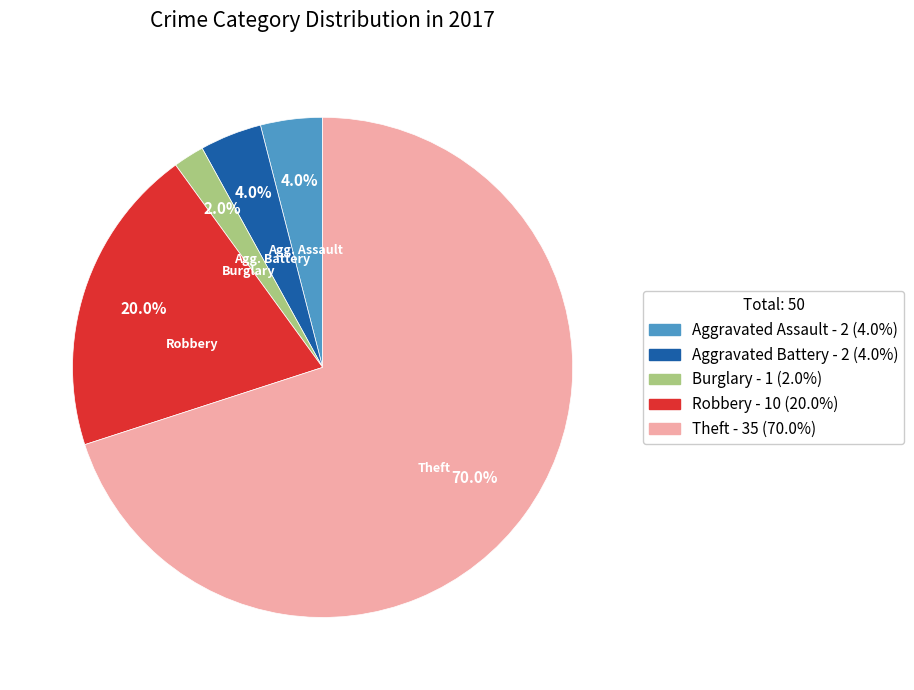

Does any single category account for the majority?

Yes